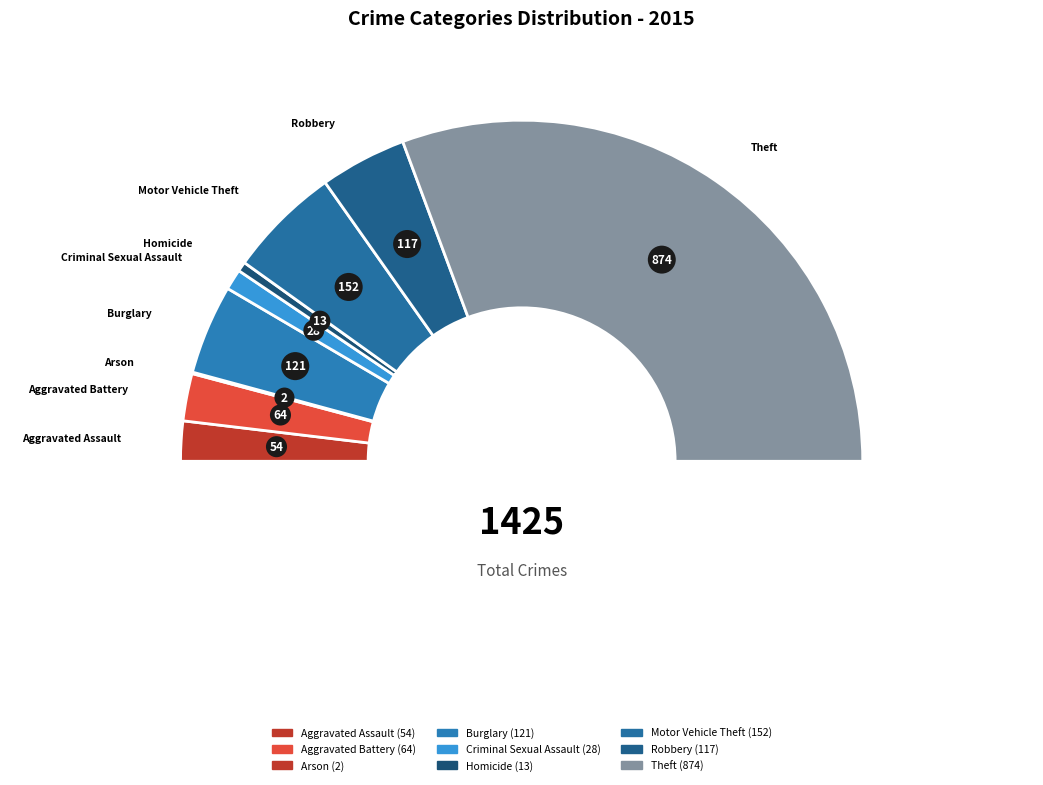

Which slice is the smallest?

Arson